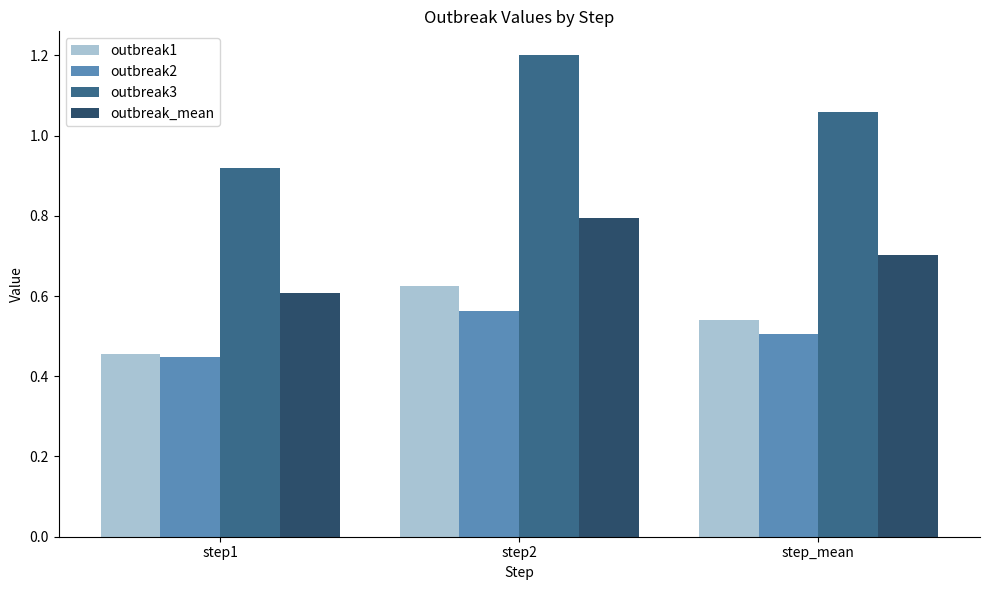

What is the label of the 3rd bar from the left?

step_mean